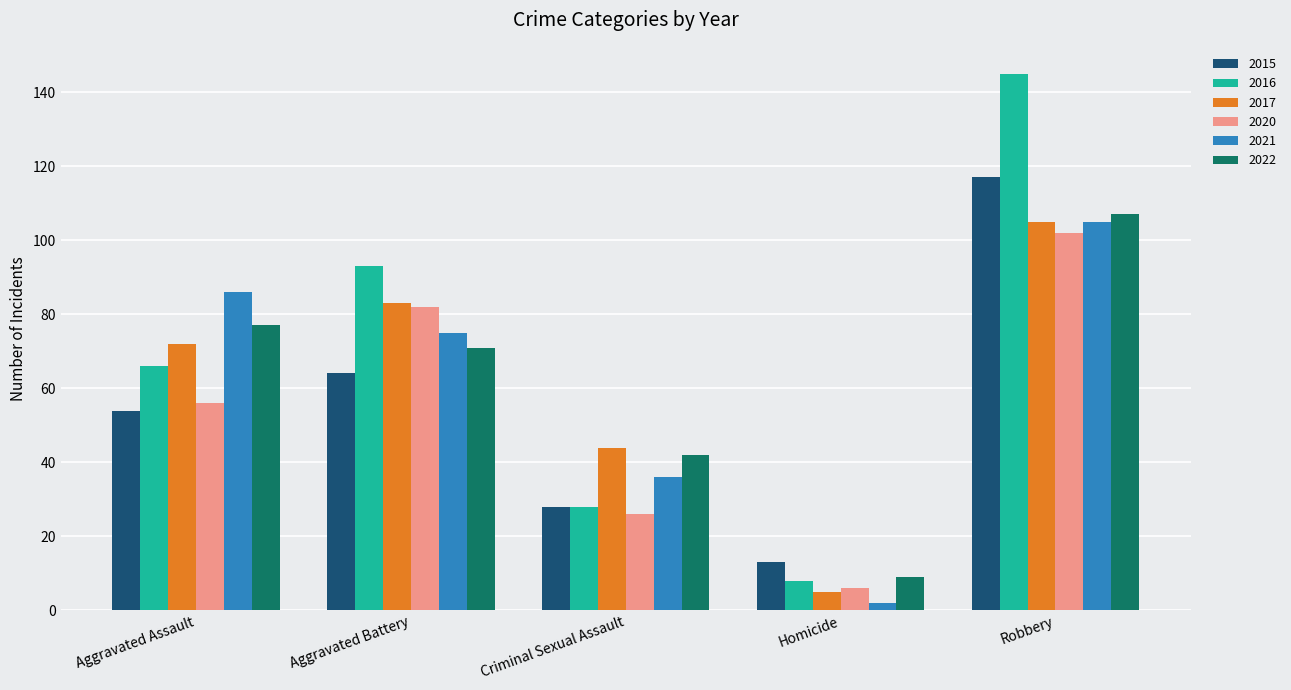

What is the difference between the highest and lowest values at Criminal Sexual Assault?

18